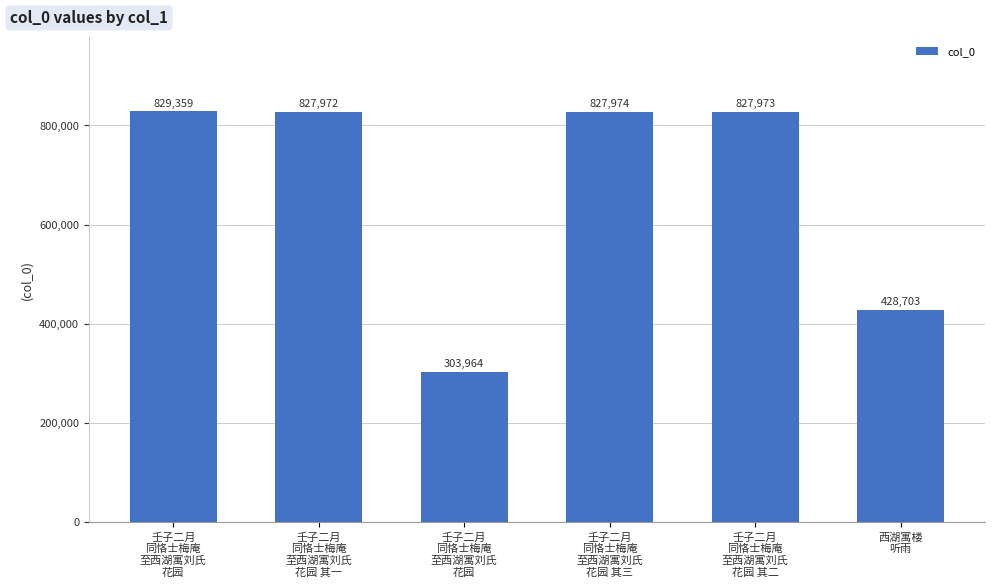

Between 壬子二月
同恪士梅庵
至西湖寓刘氏
花园 其一 and 西湖寓楼
听雨, which is larger?

壬子二月
同恪士梅庵
至西湖寓刘氏
花园 其一